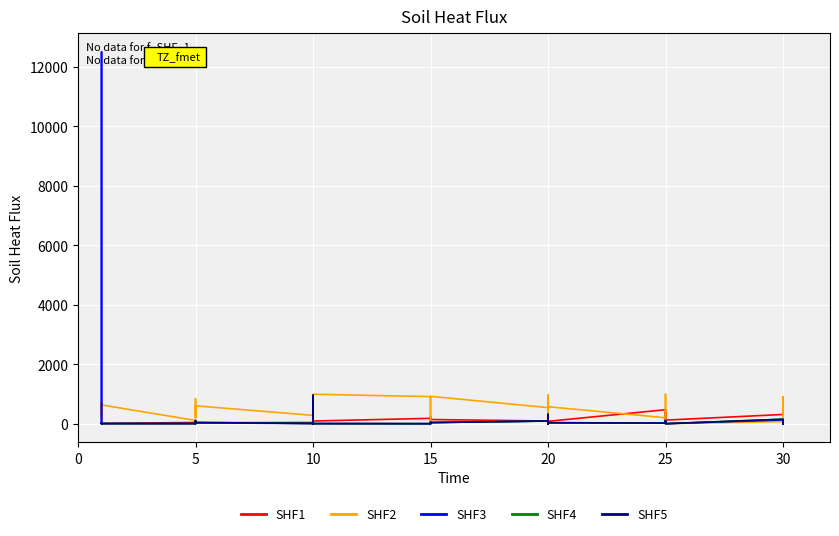

Which series has the widest spread of values?

SHF3